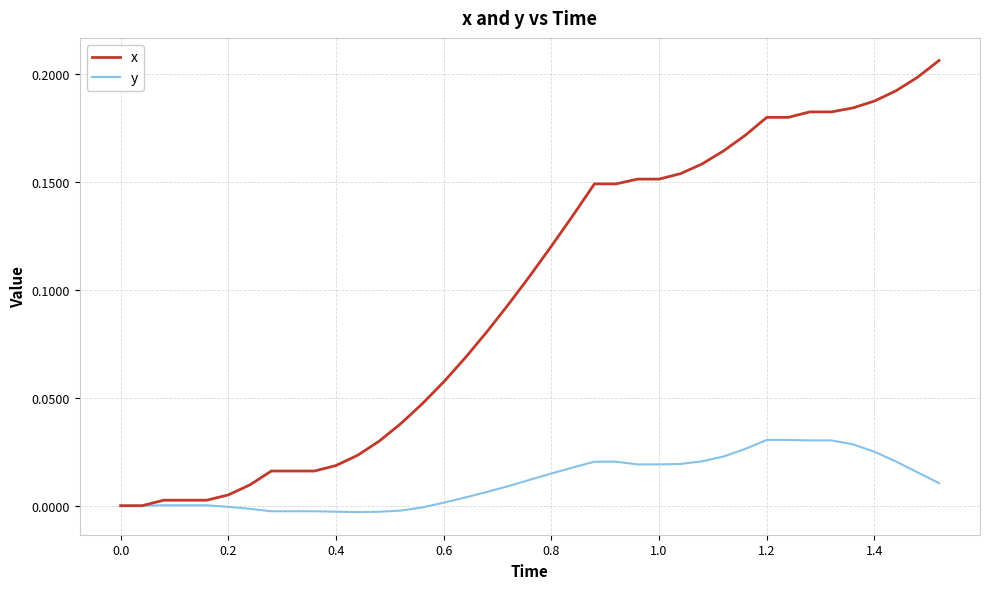

Rank the series by their average value, from lowest to highest.

y, x